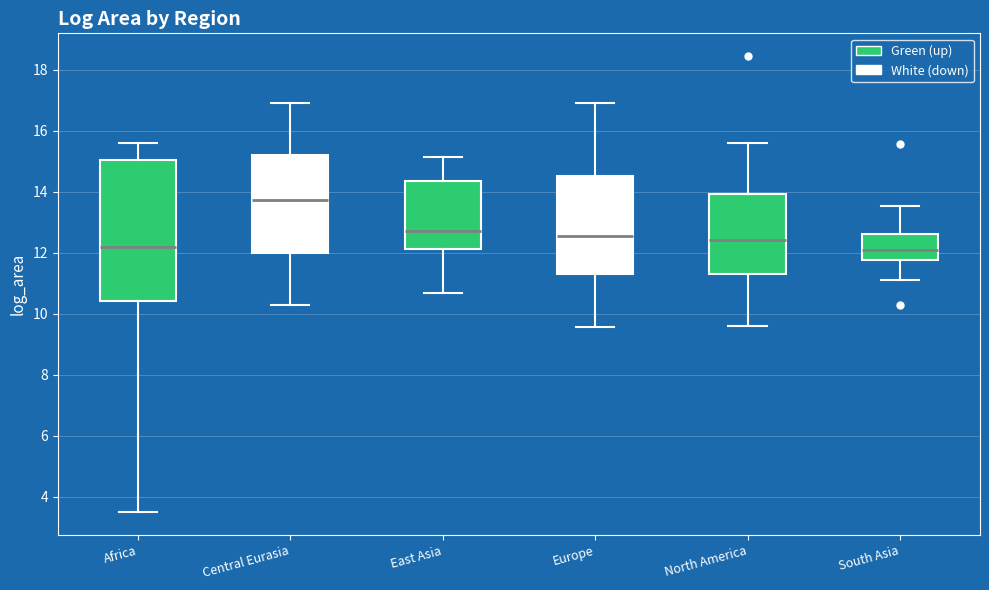

Reading left to right, read every box against the y-axis: the position of its median line, the range the box covers, and the ends of its whiskers. The values are not printed on the chart, so give them approximately, as read against the axis.

Africa: median 12.2, box 10.4 to 15.0, whiskers 3.4 to 15.6
Central Eurasia: median 13.8, box 12.0 to 15.2, whiskers 10.4 to 17.0
East Asia: median 12.8, box 12.2 to 14.4, whiskers 10.6 to 15.2
Europe: median 12.6, box 11.4 to 14.6, whiskers 9.6 to 17.0
North America: median 12.4, box 11.4 to 14.0, whiskers 9.6 to 15.6
South Asia: median 12.0, box 11.8 to 12.6, whiskers 11.2 to 13.6